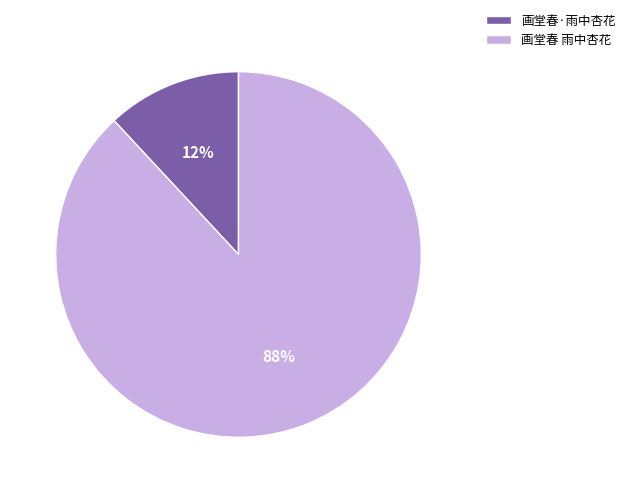

What is the smallest slice in the pie chart?

画堂春·雨中杏花